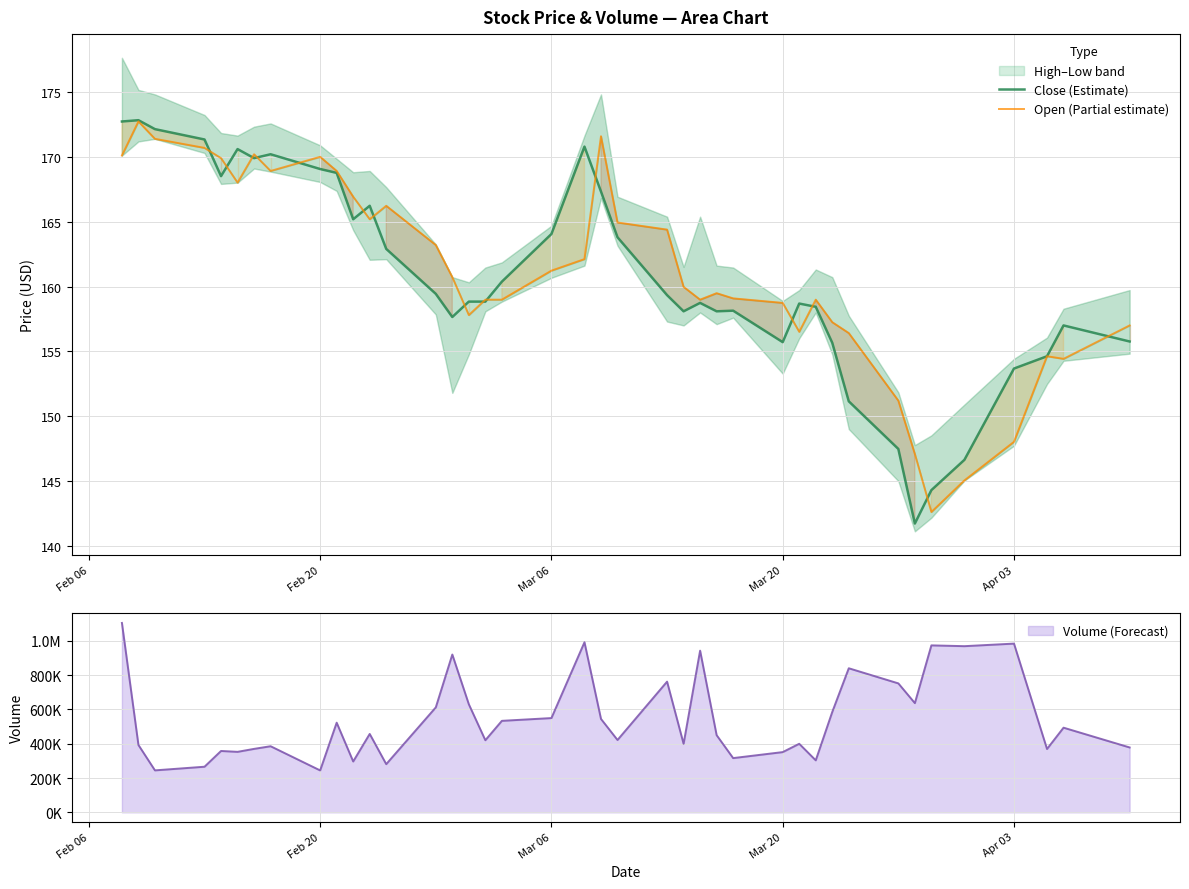

Which series has the largest total across all categories?

Open (Partial estimate)